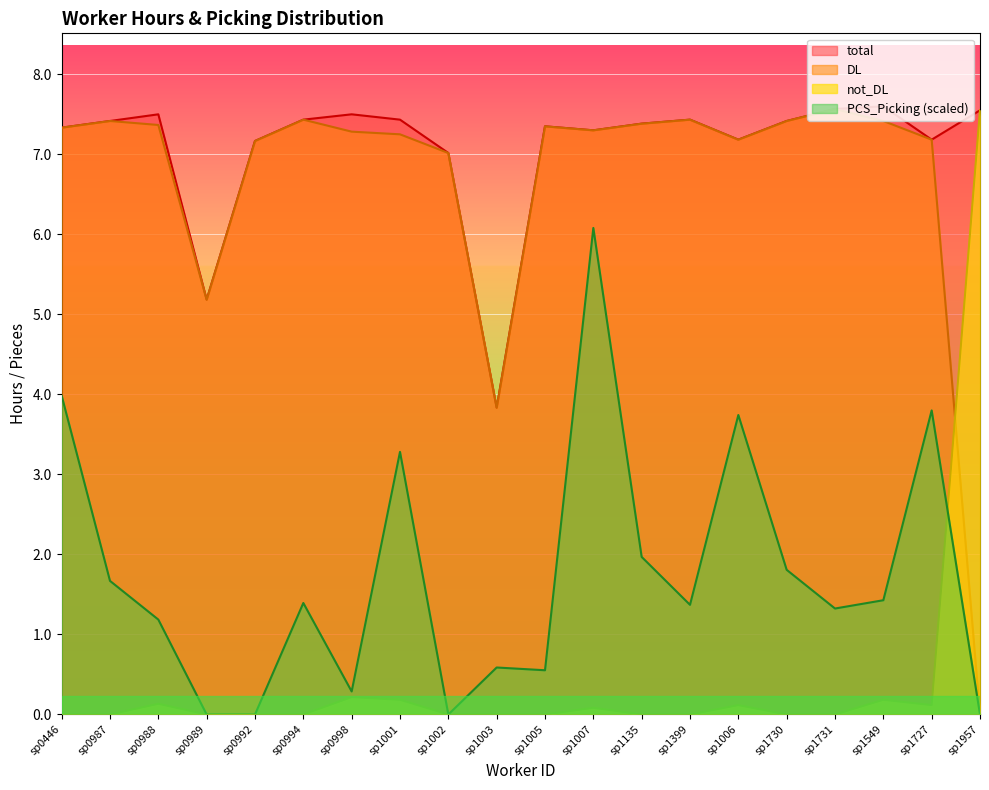

How many values in the total series are below 7?

2